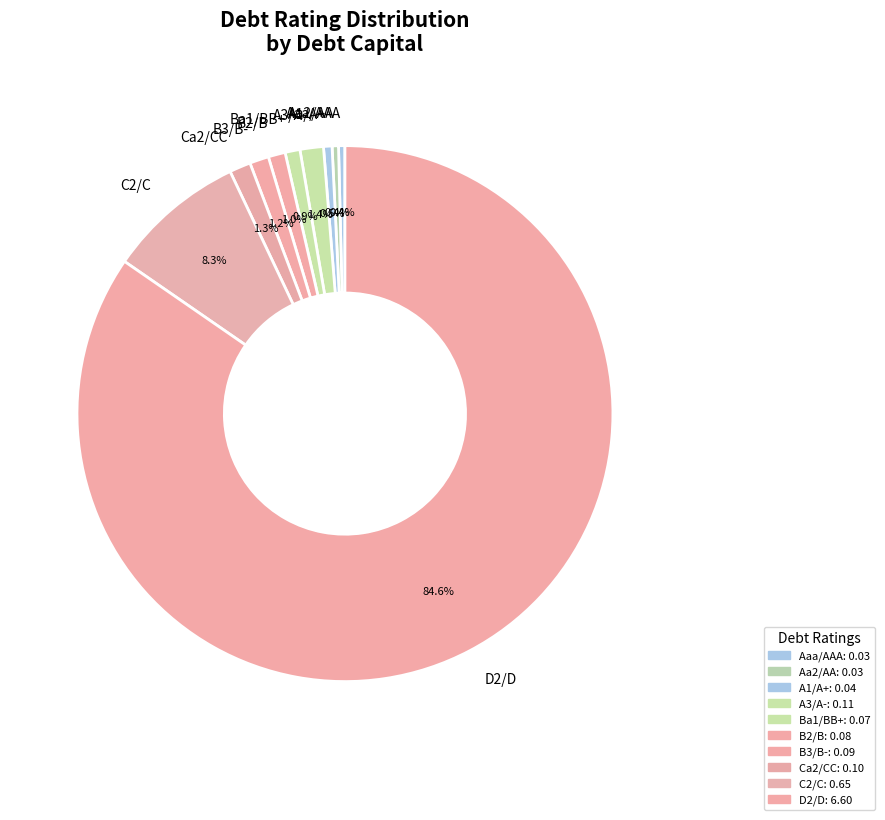

Do Ca2/CC and A1/A+ together represent more than half of the pie?

No